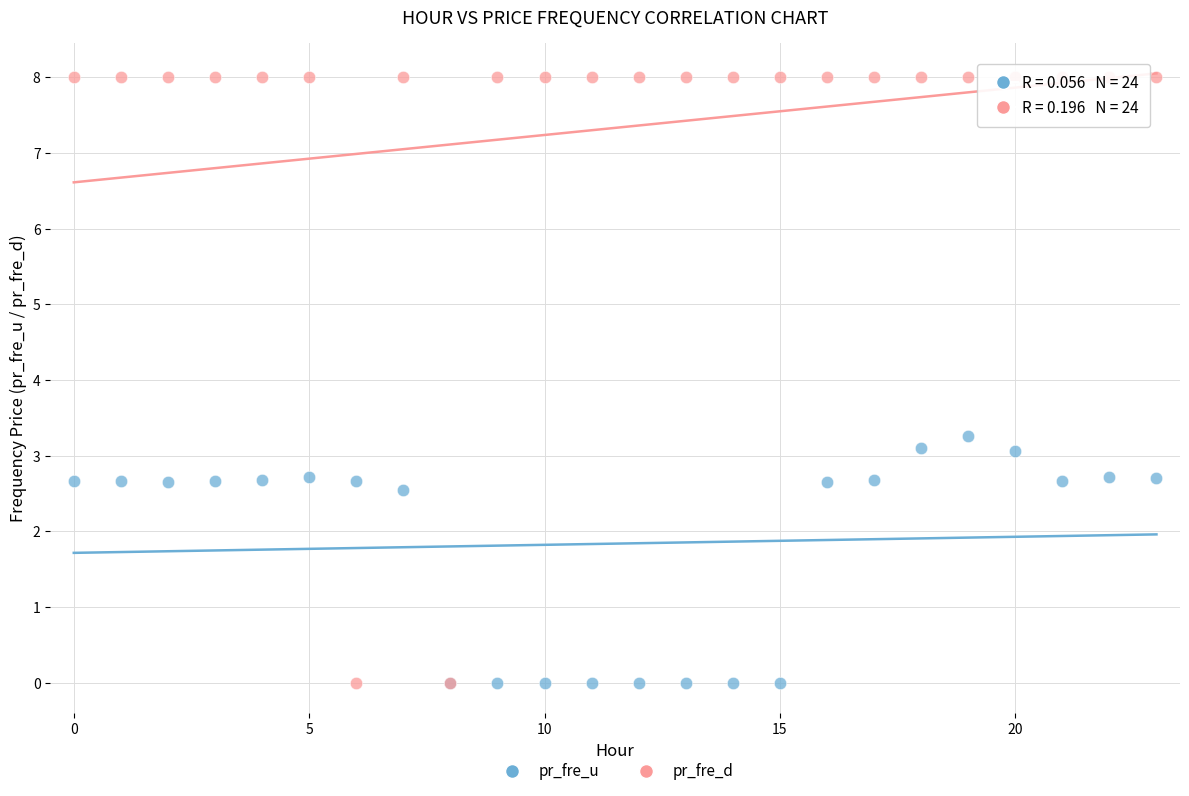

Which series has the largest Y range (max minus min)?

pr_fre_d